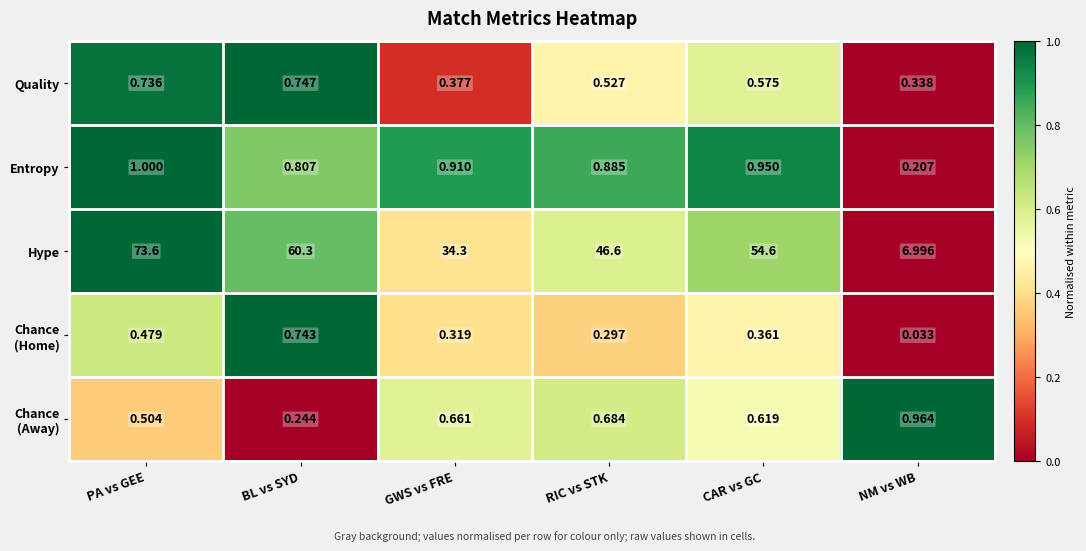

Which series has the largest range (max minus min)?

Hype